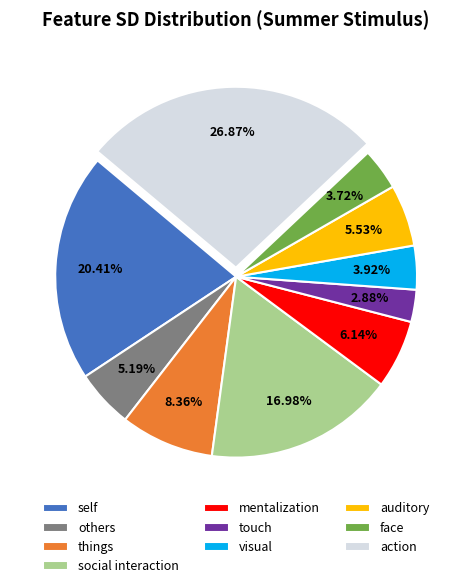

Does things represent more than half of the total?

No